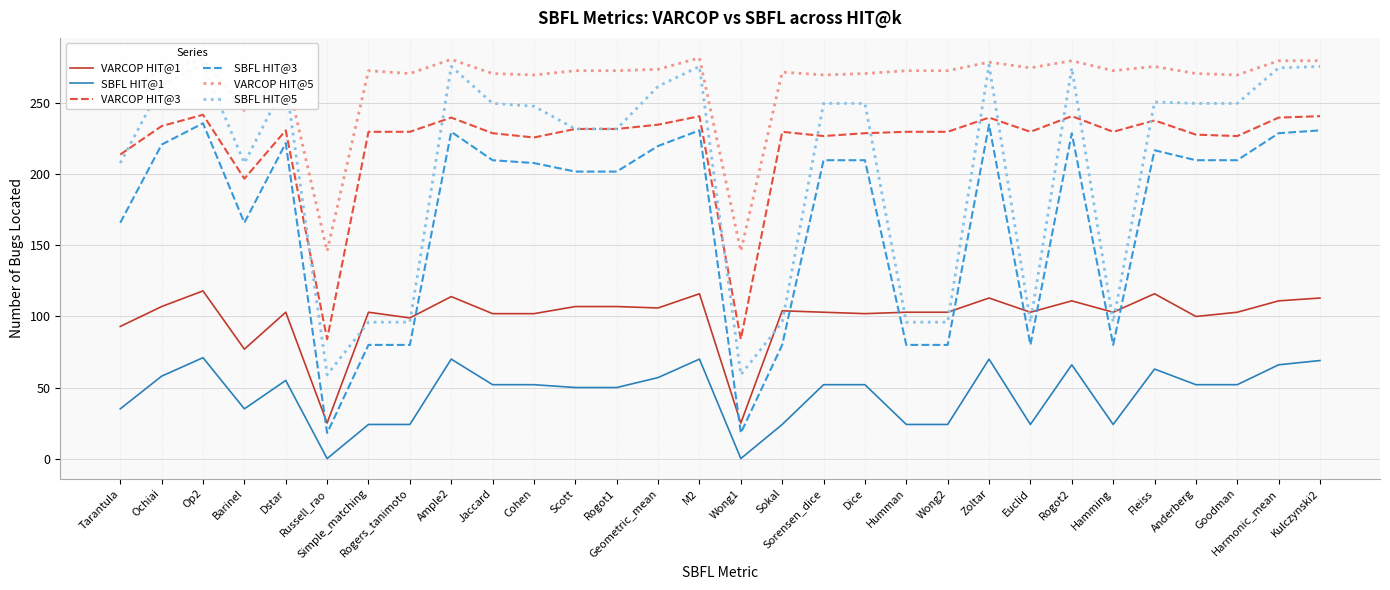

What are all the series names shown in the legend?

VARCOP HIT@1, SBFL HIT@1, VARCOP HIT@3, SBFL HIT@3, VARCOP HIT@5, SBFL HIT@5